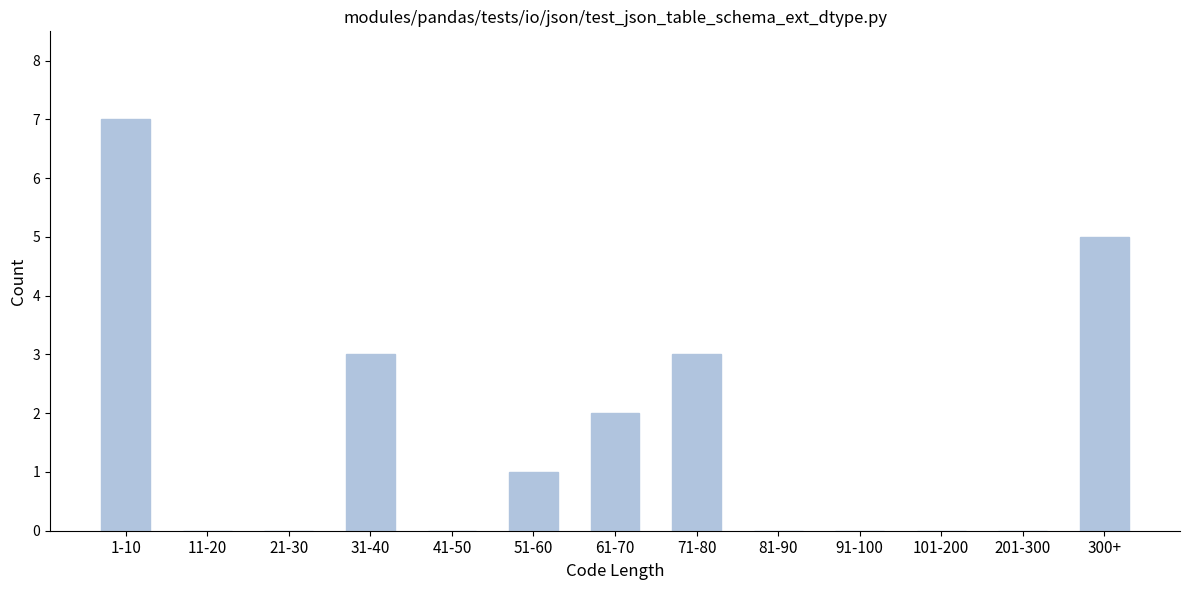

Reading left to right, what are all the values shown in this chart?

1-10=7	11-20=0	21-30=0	31-40=3	41-50=0	51-60=1	61-70=2	71-80=3	81-90=0	91-100=0	101-200=0	201-300=0	300+=5